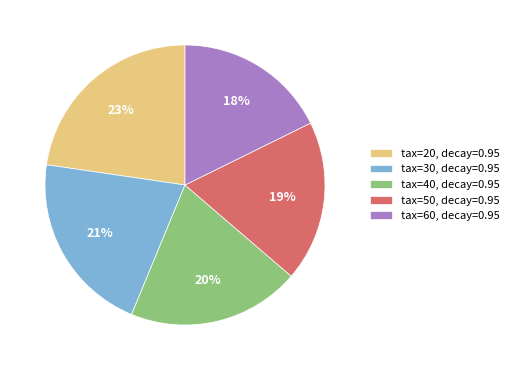

True or false: tax=60, decay=0.95 accounts for 24% of the total.

False